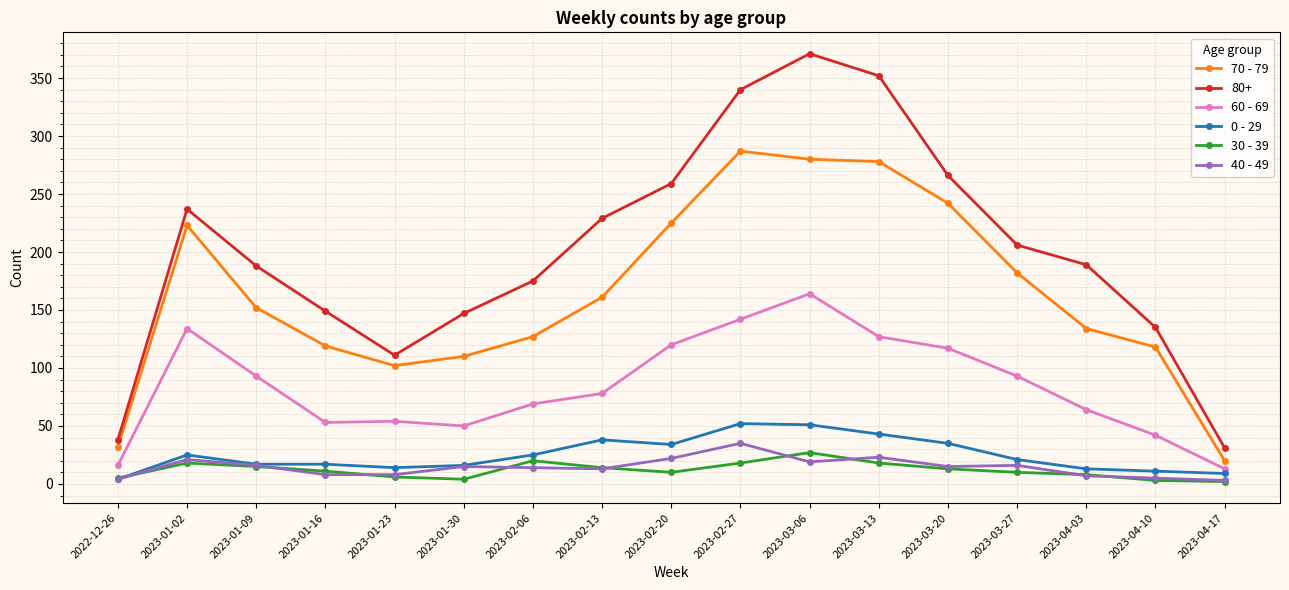

What is the difference between the maximum and second lowest values in the 40 - 49 series?

31